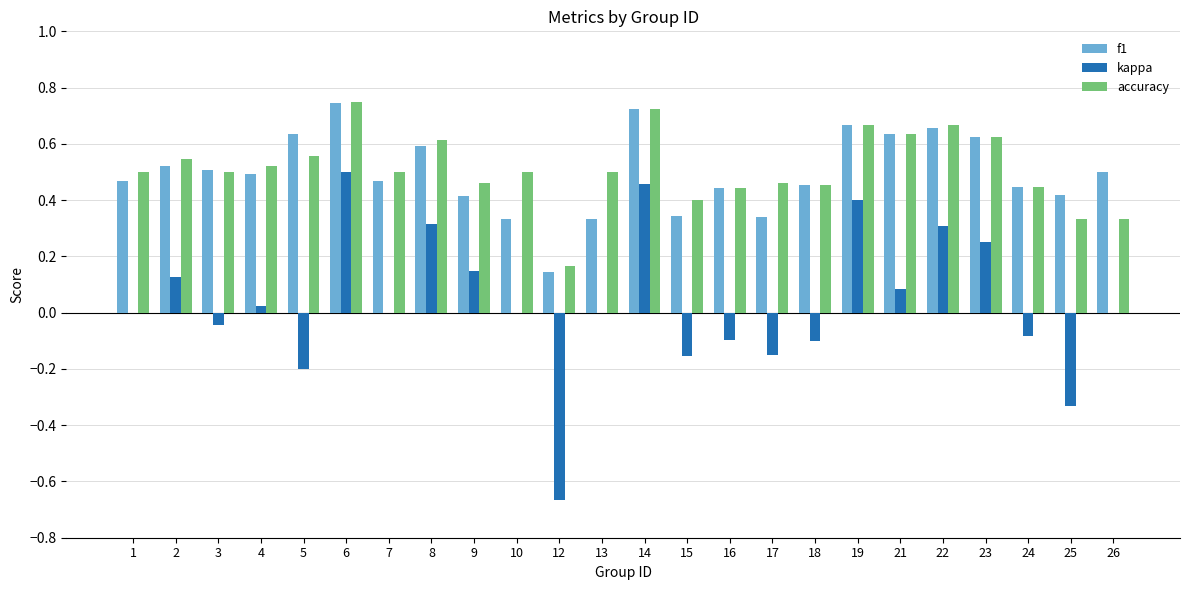

What is the sum of all f1 values?

11.9